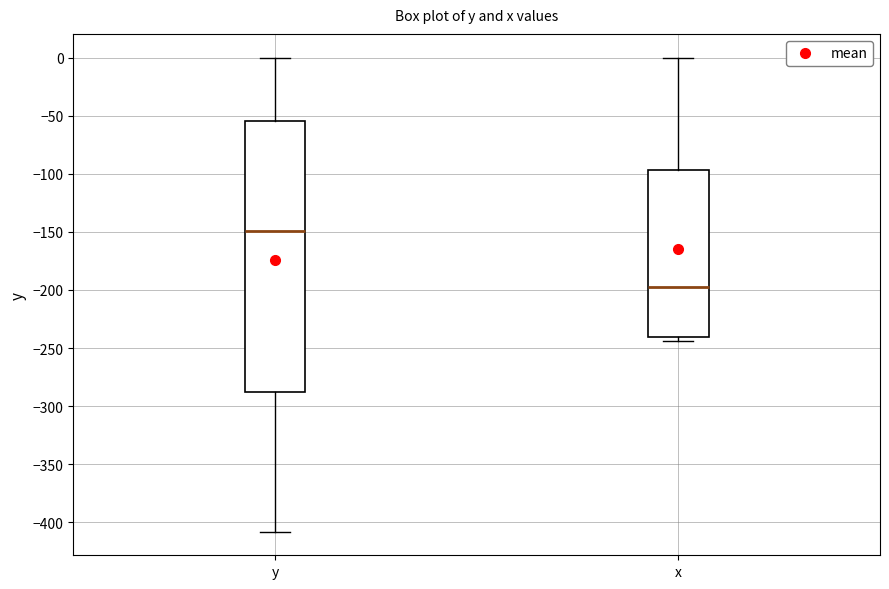

Reading left to right, transcribe this box plot: for each box, give where its median line is, the range the box spans, and where its two whiskers end, as read against the y-axis. The values are not printed on the chart, so give them approximately, as read against the axis.

y: median -150, box -290 to -55, whiskers -410 to 0
x: median -200, box -240 to -95, whiskers -245 to 0